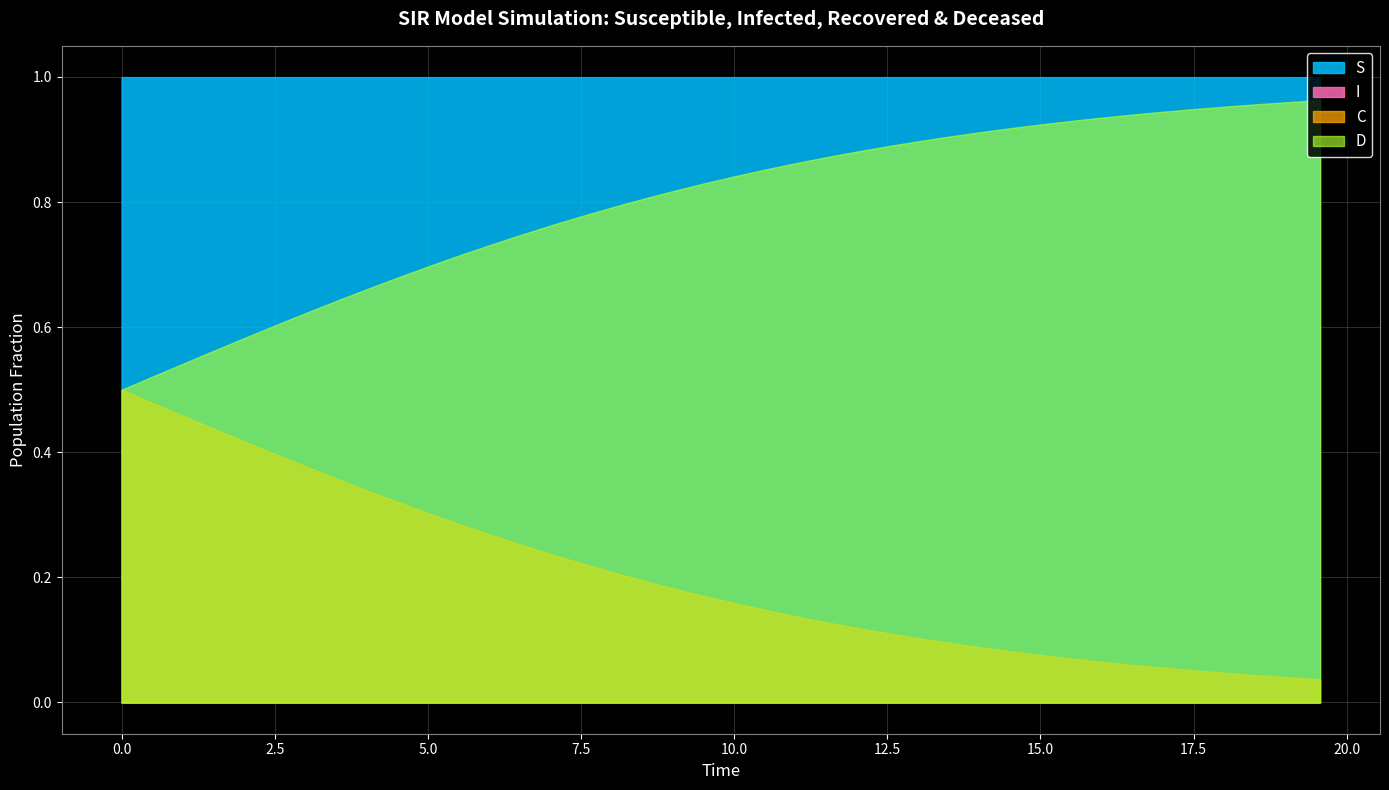

Reading left to right, extract all data points from this chart.

S: 1.0	1.0	1.0	1.0	1.0	1.0	1.0	1.0	1.0	1.0	1.0	1.0	1.0	1.0	1.0	1.0	1.0	1.0	1.0	1.0	1.0	1.0	1.0	1.0	1.0	1.0	1.0	1.0	1.0	1.0	1.0	1.0	1.0	1.0	1.0	1.0	1.0	1.0	1.0	1.0
I: 0.0	0.0	0.0	0.0	0.0	0.0	0.0	0.0	0.0	0.0	0.0	0.0	0.0	0.0	0.0	0.0	0.0	0.0	0.0	0.0	0.0	0.0	0.0	0.0	0.0	0.0	0.0	0.0	0.0	0.0	0.0	0.0	0.0	0.0	0.0	0.0	0.0	0.0	0.0	0.0
C: 0.5	0.5	0.5	0.4	0.4	0.4	0.4	0.4	0.3	0.3	0.3	0.3	0.3	0.3	0.2	0.2	0.2	0.2	0.2	0.2	0.2	0.1	0.1	0.1	0.1	0.1	0.1	0.1	0.1	0.1	0.1	0.1	0.1	0.1	0.1	0.1	0.0	0.0	0.0	0.0
D: 0.5	0.5	0.5	0.6	0.6	0.6	0.6	0.6	0.7	0.7	0.7	0.7	0.7	0.7	0.8	0.8	0.8	0.8	0.8	0.8	0.8	0.9	0.9	0.9	0.9	0.9	0.9	0.9	0.9	0.9	0.9	0.9	0.9	0.9	0.9	0.9	1.0	1.0	1.0	1.0